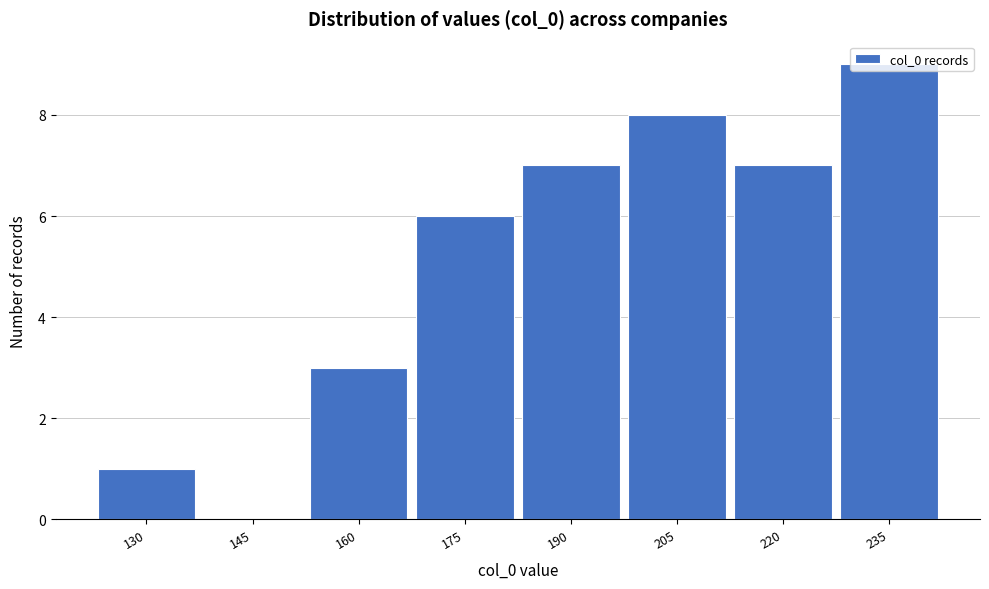

At which label is the value closest to 4?

160